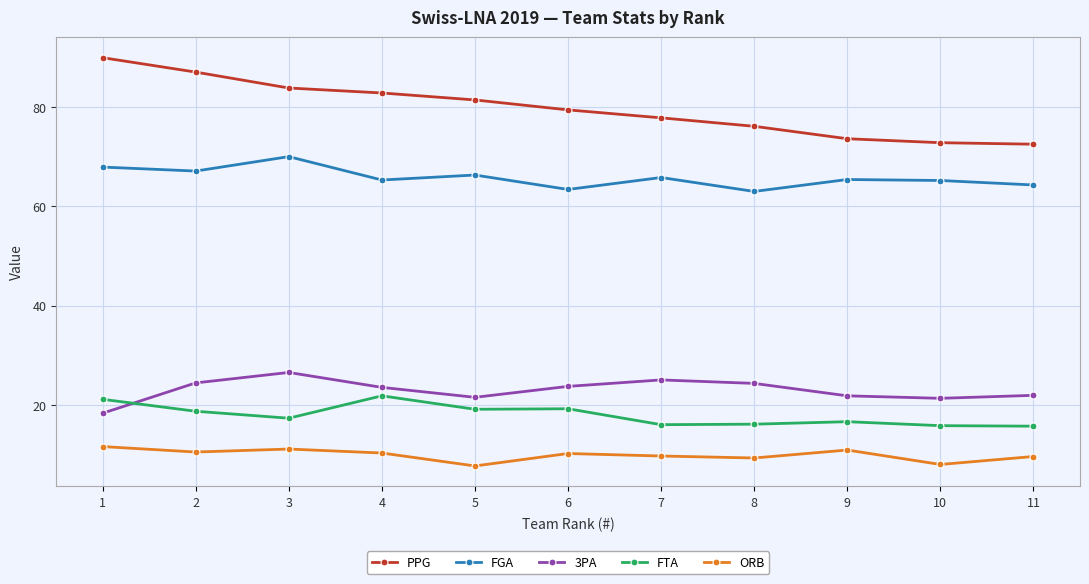

What is the value of the PPG point at the 10th from the left?

72.8